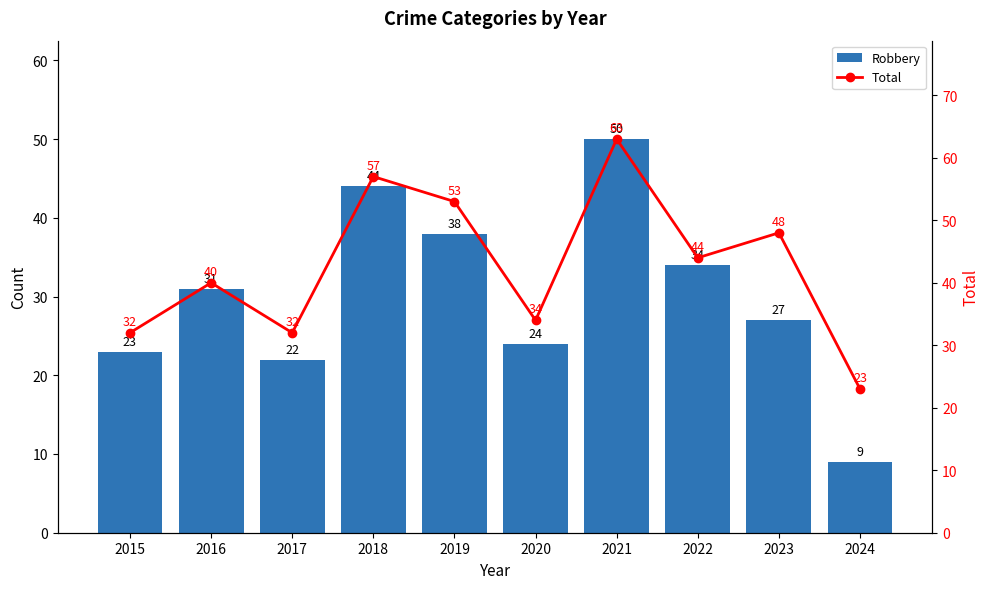

What is the difference between the Total values at 2015 and 2024?

9